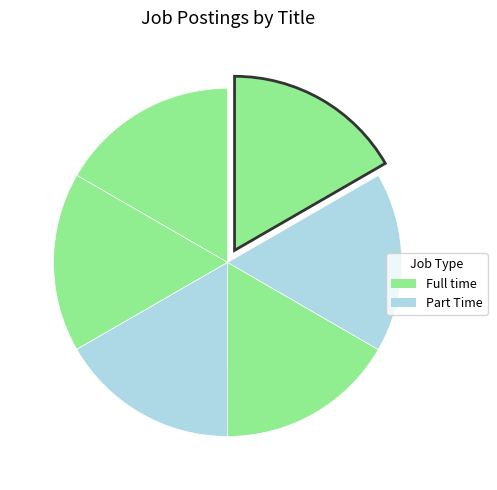

Count the number of slices in the pie.

6